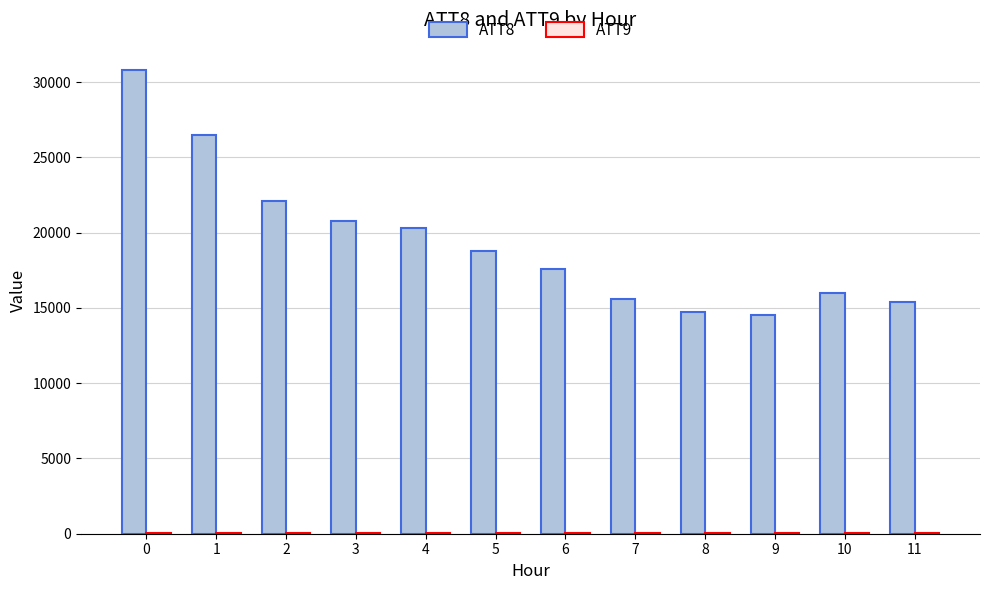

Which series has the largest total across all categories?

ATT8